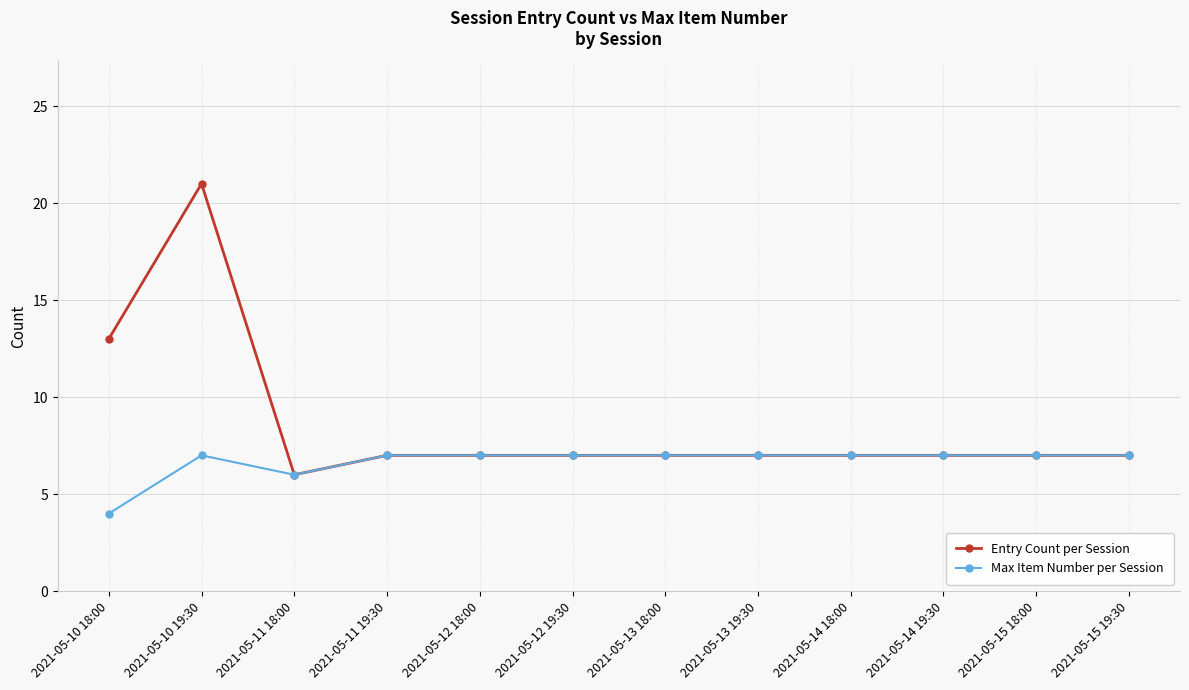

The value of Max Item Number per Session at 2021-05-10 18:00 is 6. True or false?

False